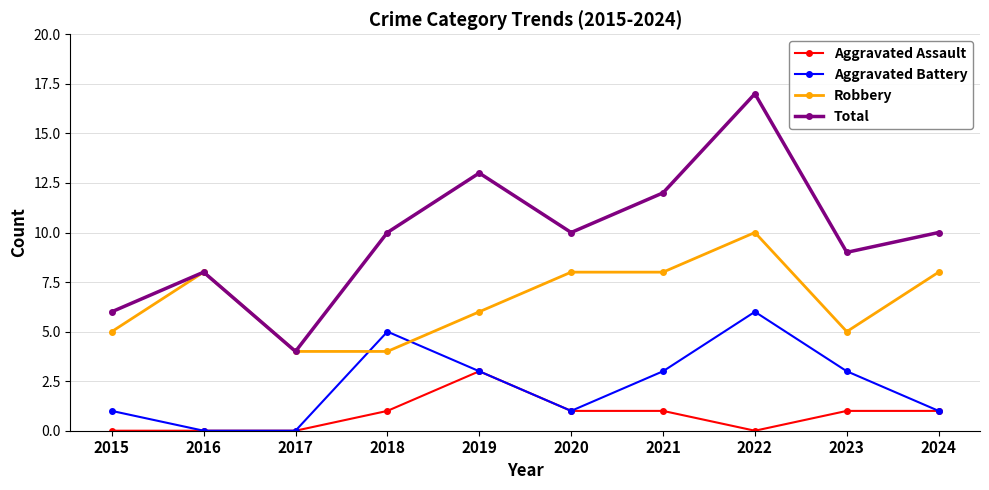

True or false: Robbery has more than 0 interior local peaks.

True